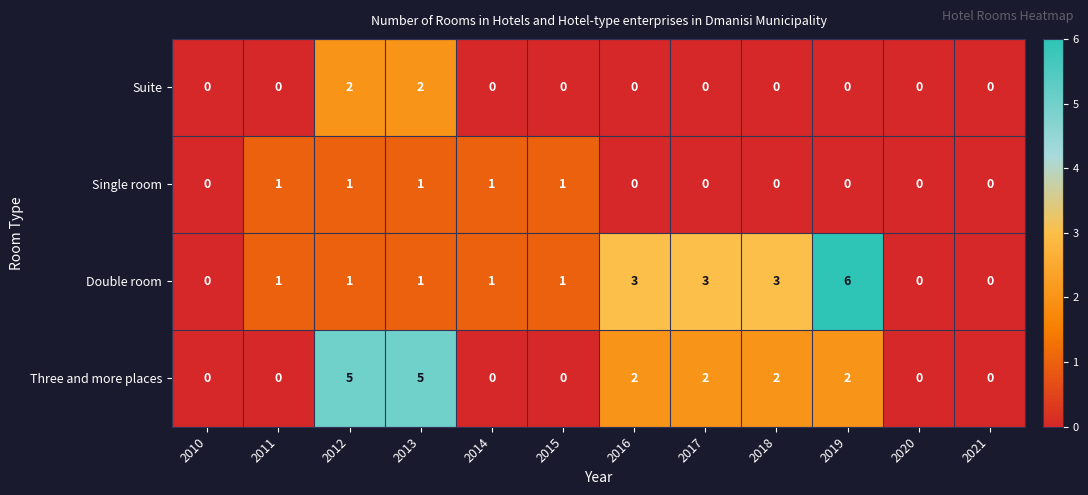

List the series in order of their peak value, highest first.

Double room, Three and more places, Suite, Single room